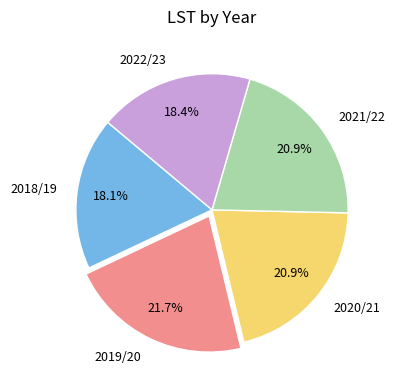

To the nearest percent, what is the average slice percentage?

20%